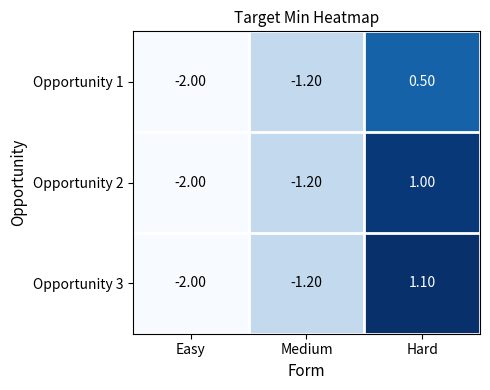

Rank the series by their average value, from lowest to highest.

Opportunity 1, Opportunity 2, Opportunity 3